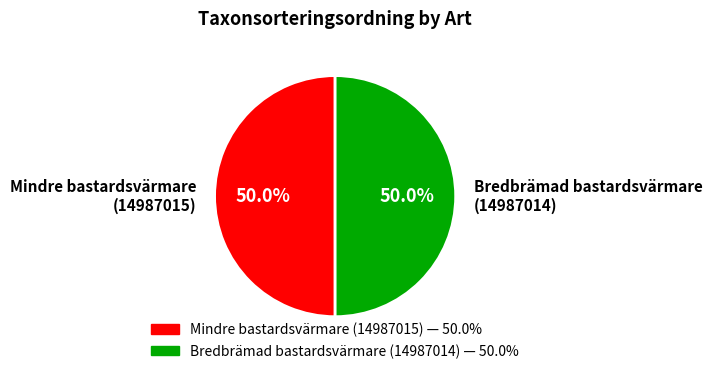

What is the ratio of the value at Mindre bastardsvärmare (14987015) to the value at Bredbrämad bastardsvärmare (14987014)?

1.0